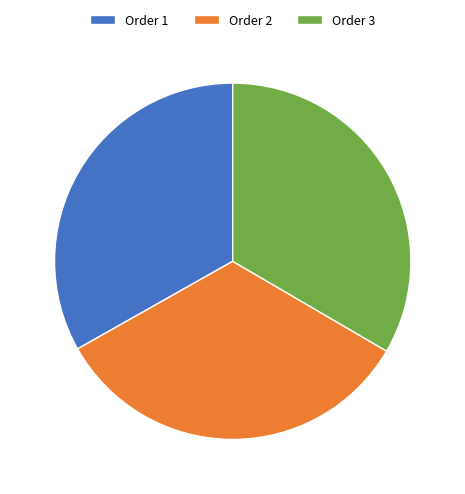

Is there a majority slice in this chart?

No